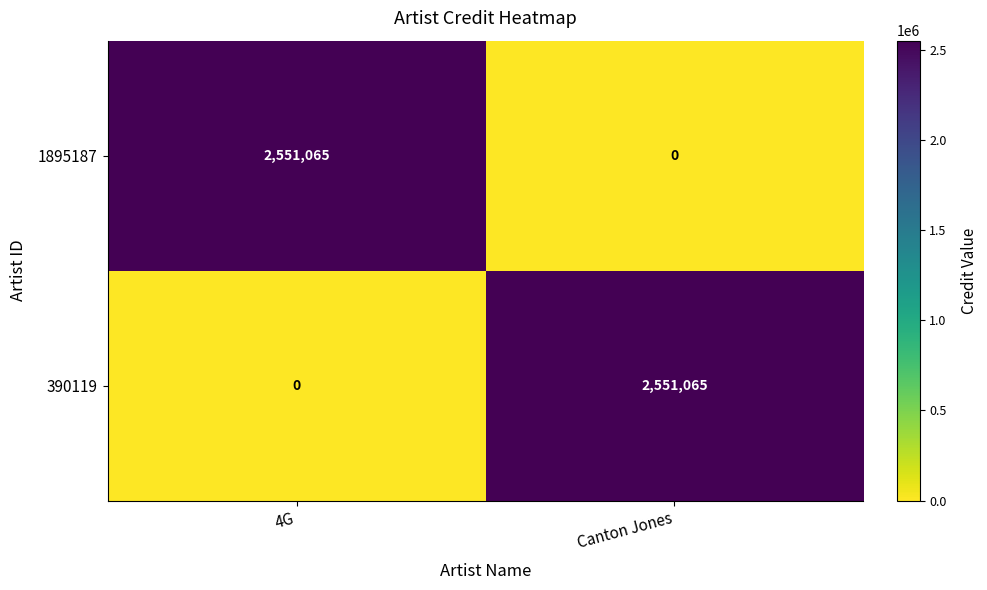

The value of 1895187 at Canton Jones is 0. True or false?

True